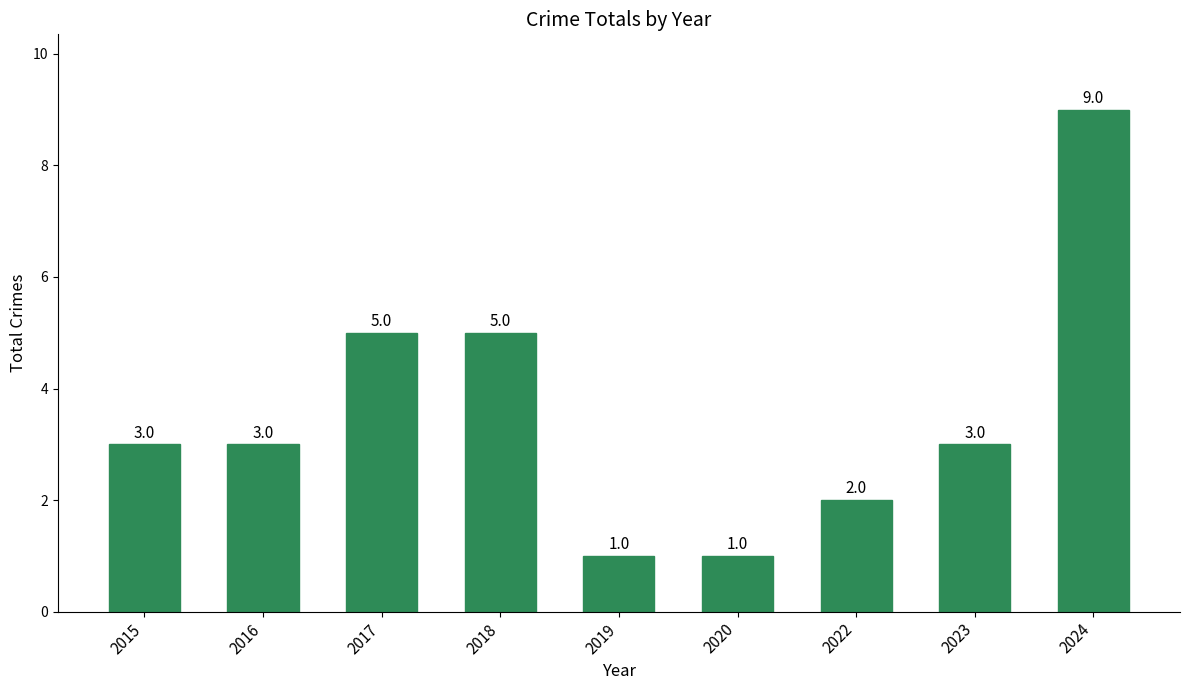

Which label corresponds to the largest value in the chart?

2024